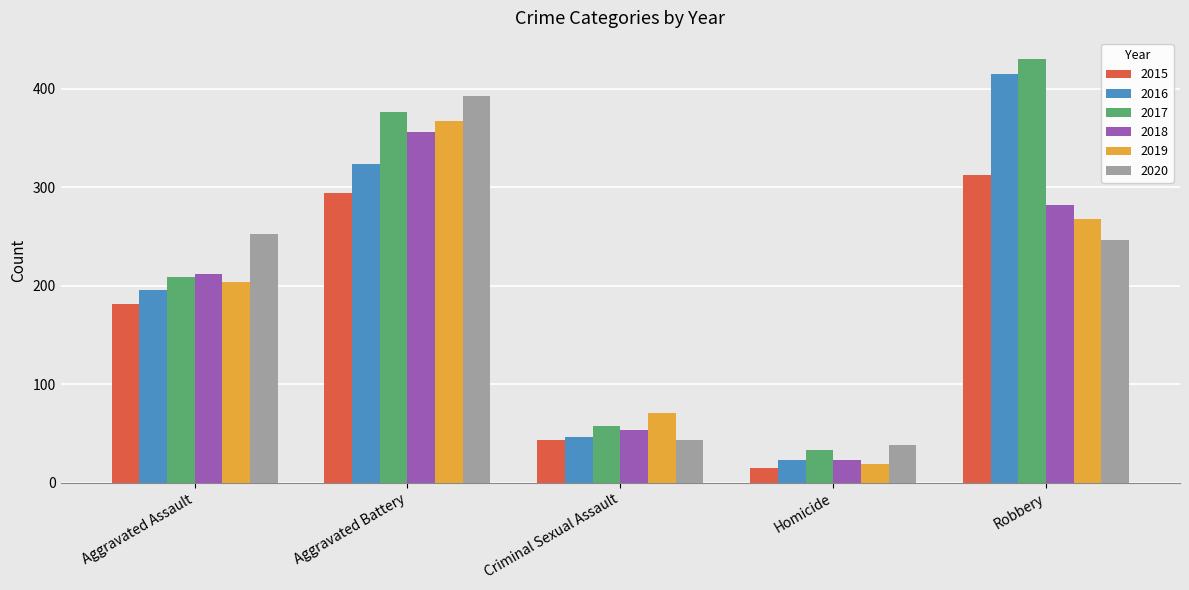

List the labels in order of 2019 value, smallest first.

Homicide, Criminal Sexual Assault, Aggravated Assault, Robbery, Aggravated Battery